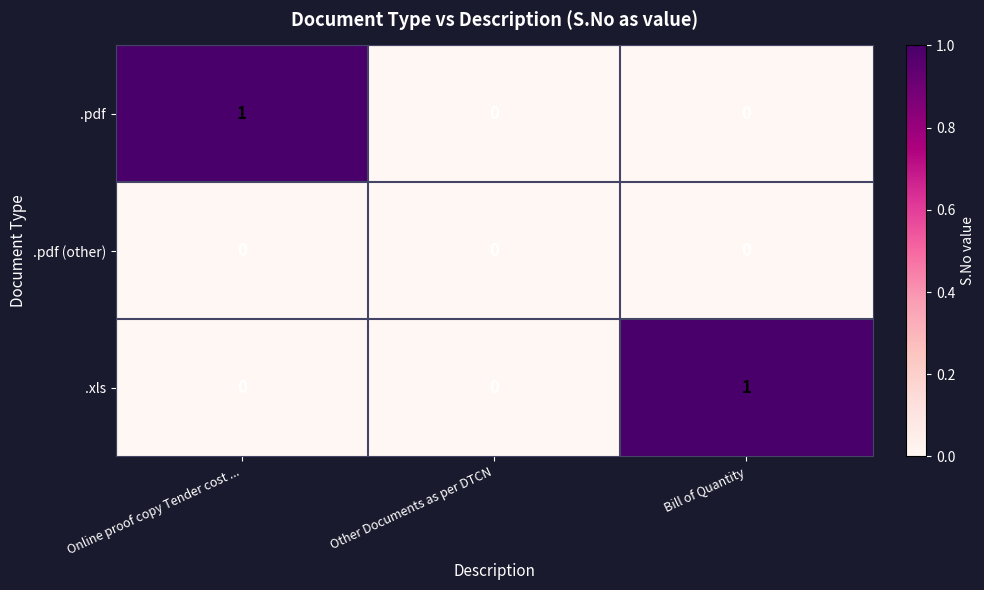

The value of .pdf at Bill of Quantity is 0. True or false?

True